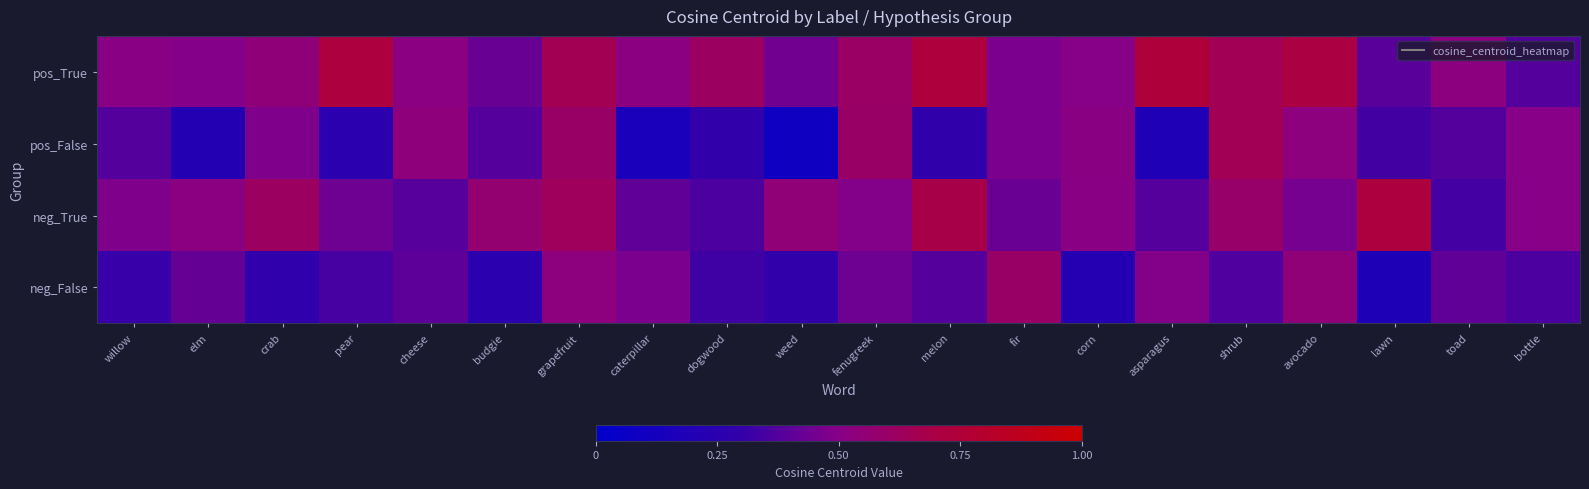

Which category has the highest value across all series?

asparagus